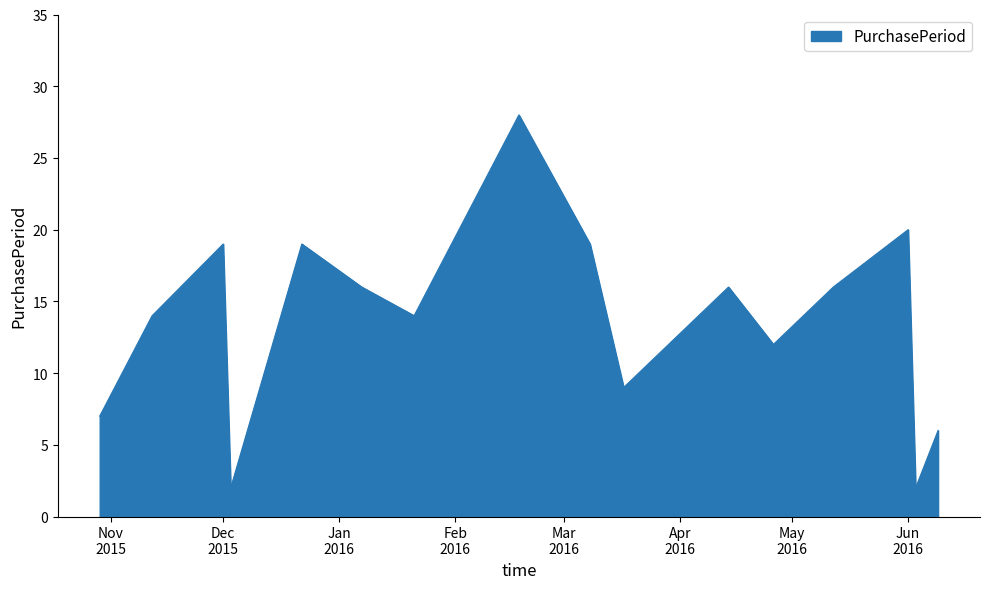

Does the chart have visible grid lines?

No